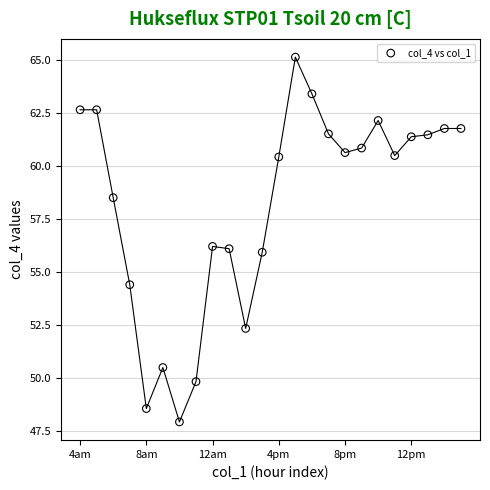

What is the range of Y values (max minus min)?

17.2